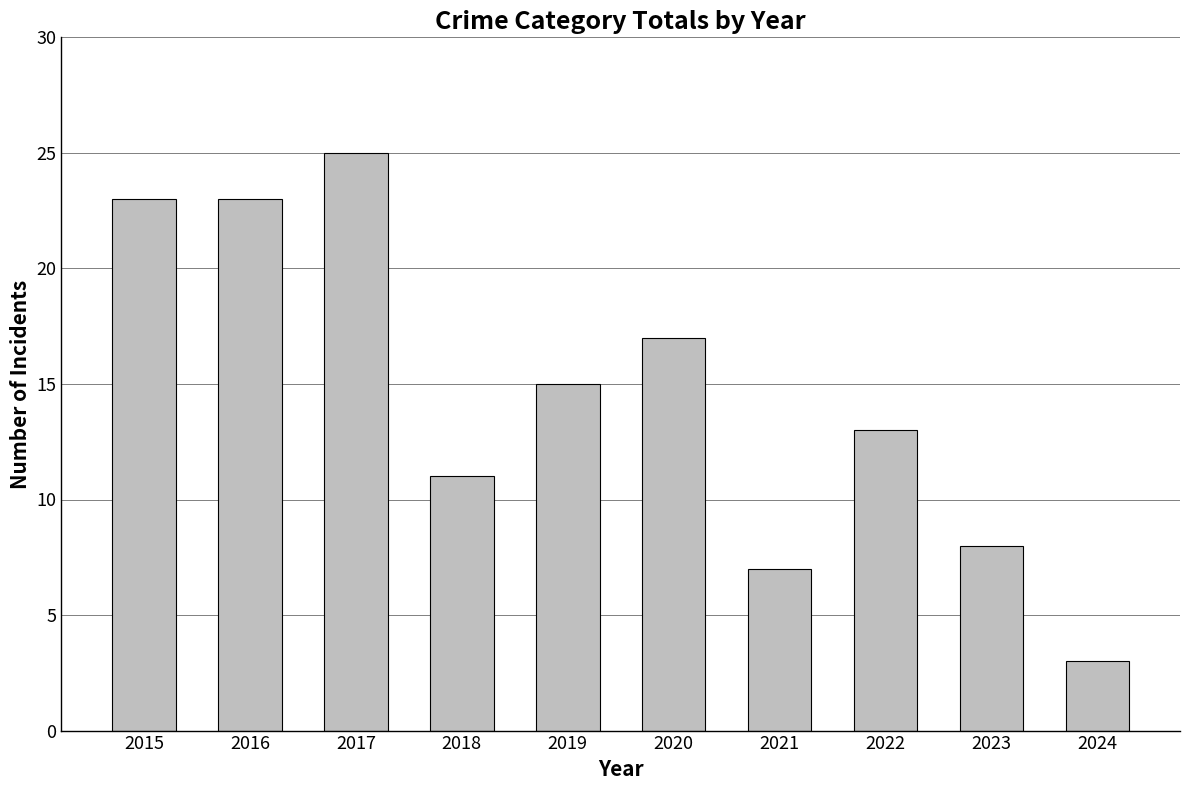

What is the difference between the values at 2015 and 2022?

10